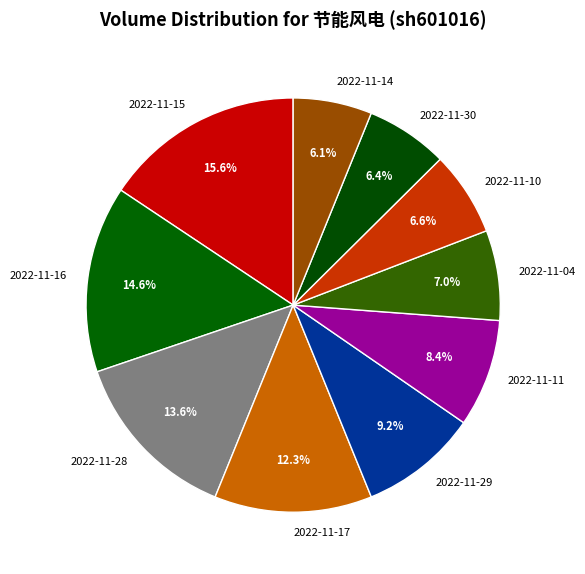

How many slices are in this pie chart?

10